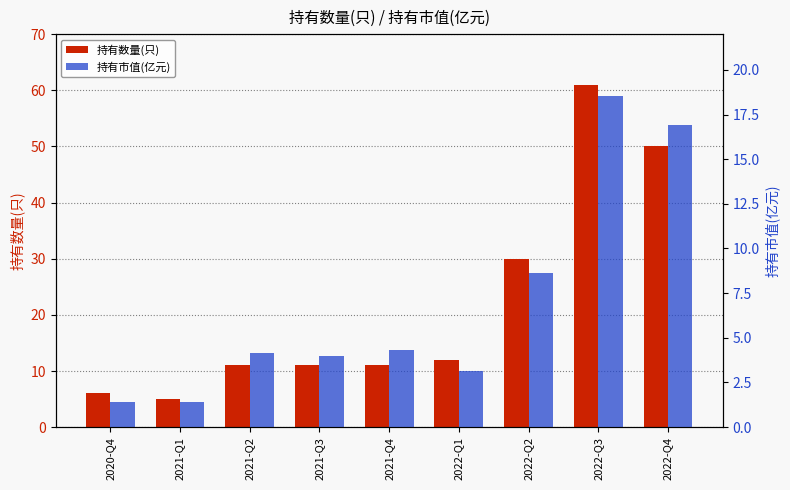

What position from the right is 2022-Q4?

1